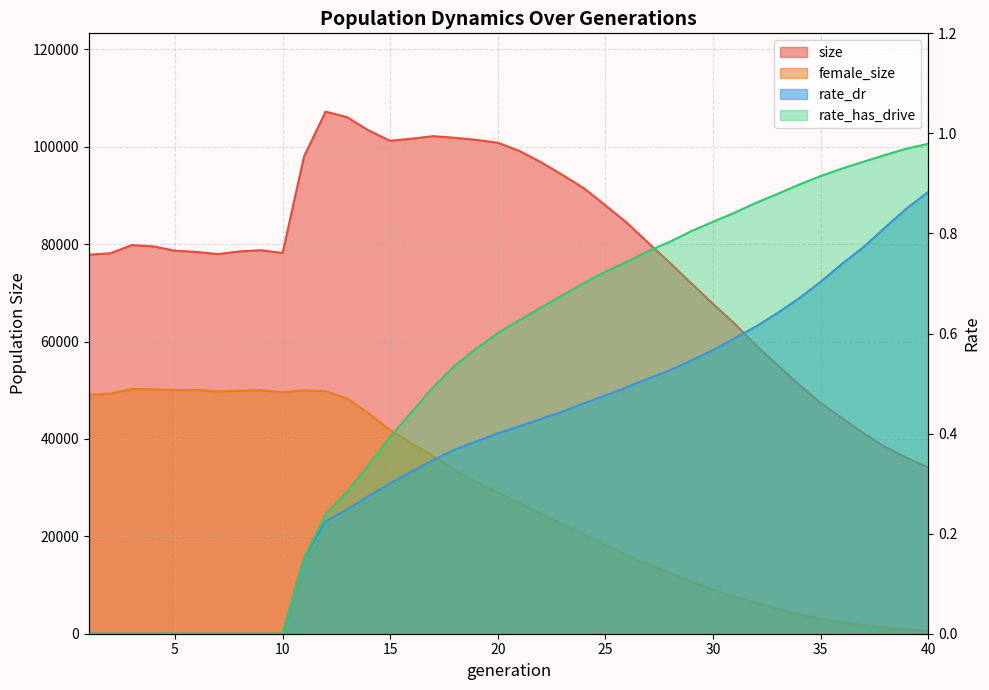

True or false: female_size and rate_dr intersect in this chart.

False